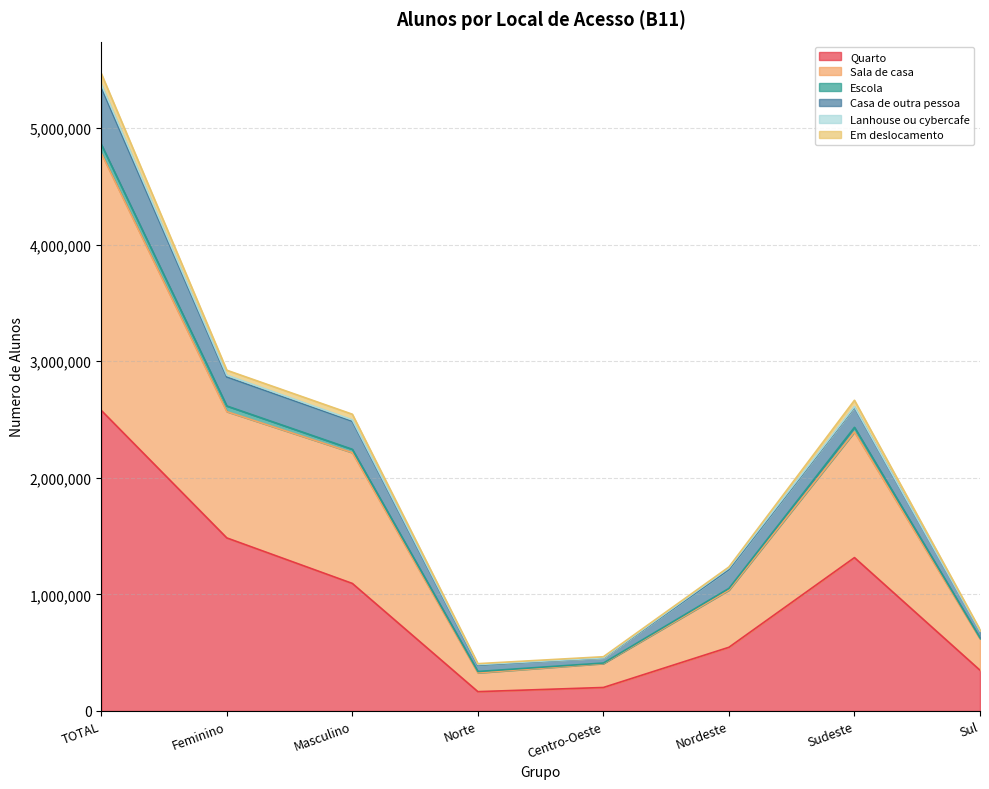

At which category is the sum across all series the highest?

TOTAL